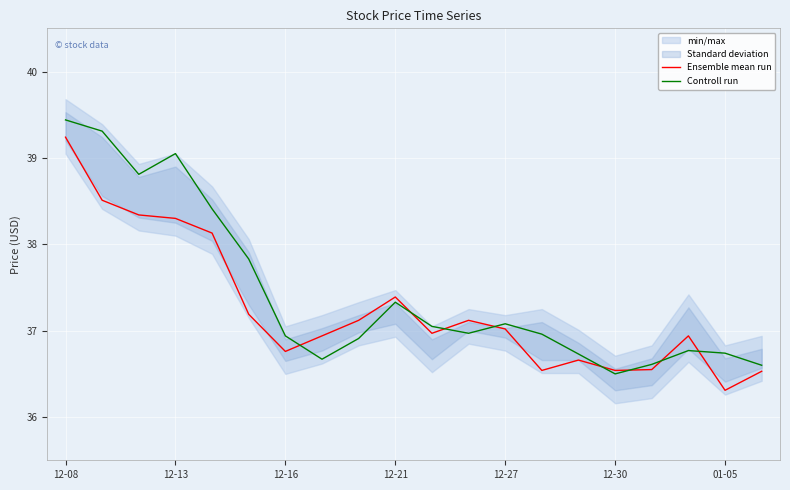

What is the minimum value for Controll run?

36.5